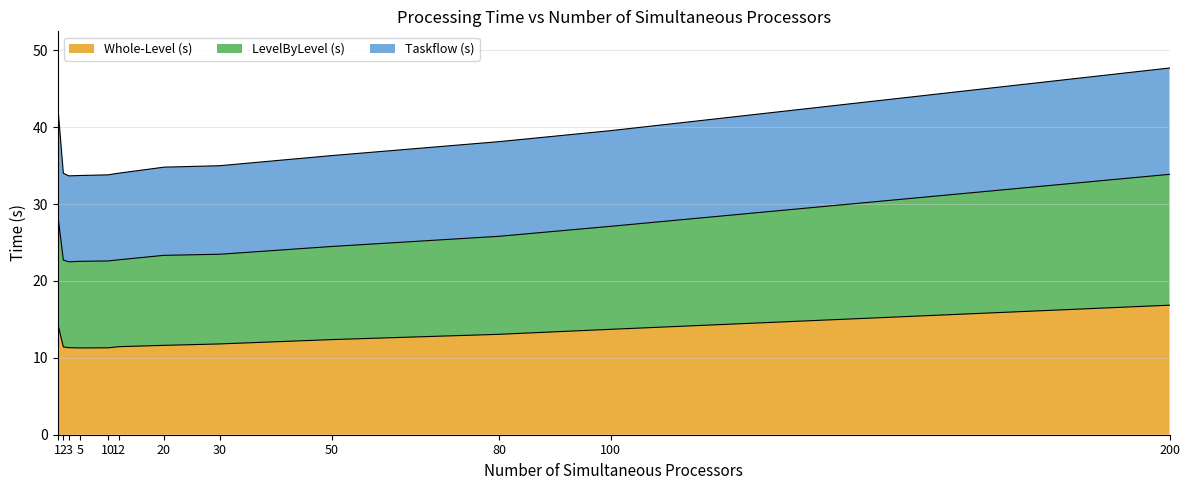

Which category has the highest value across all series?

200